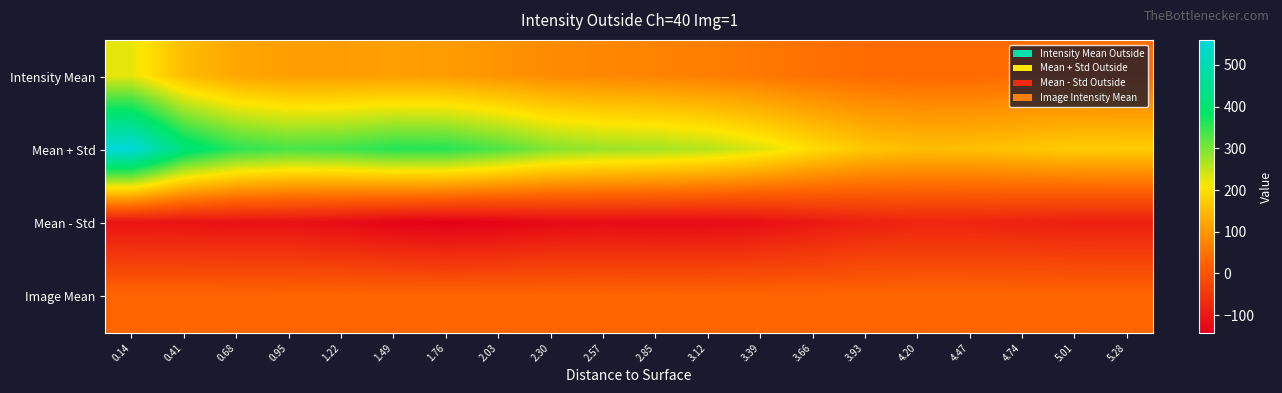

Which label corresponds to the smallest value in the chart?

1.76